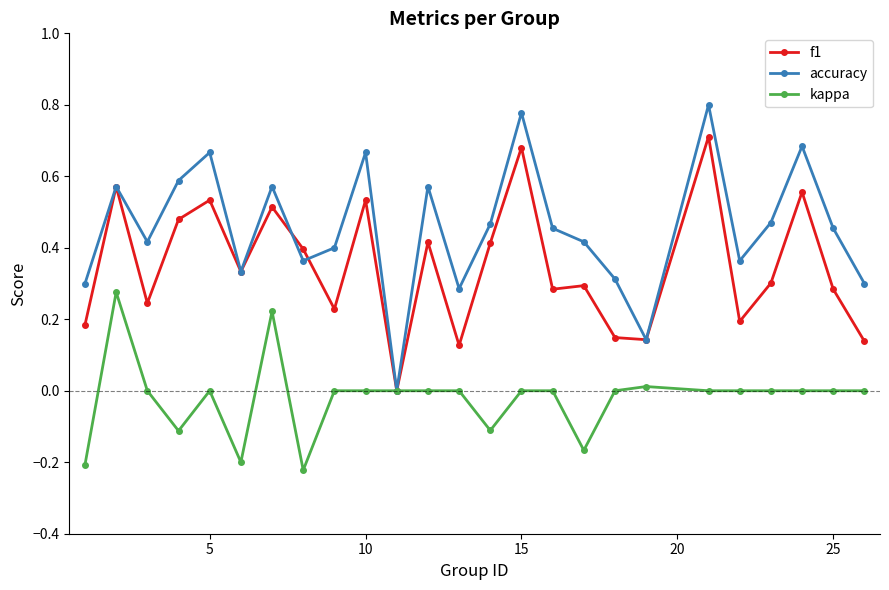

Which series has the widest spread of values?

accuracy